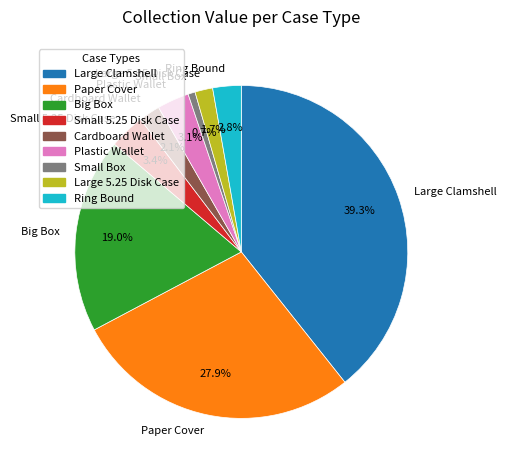

Which slice is the smallest?

Small Box